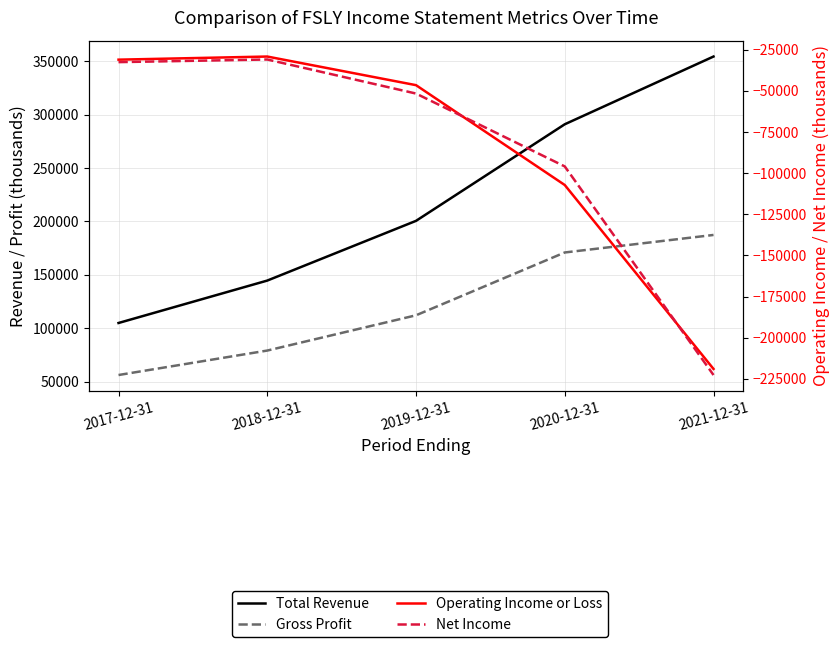

What is the label of the 2nd point from the left?

2018-12-31